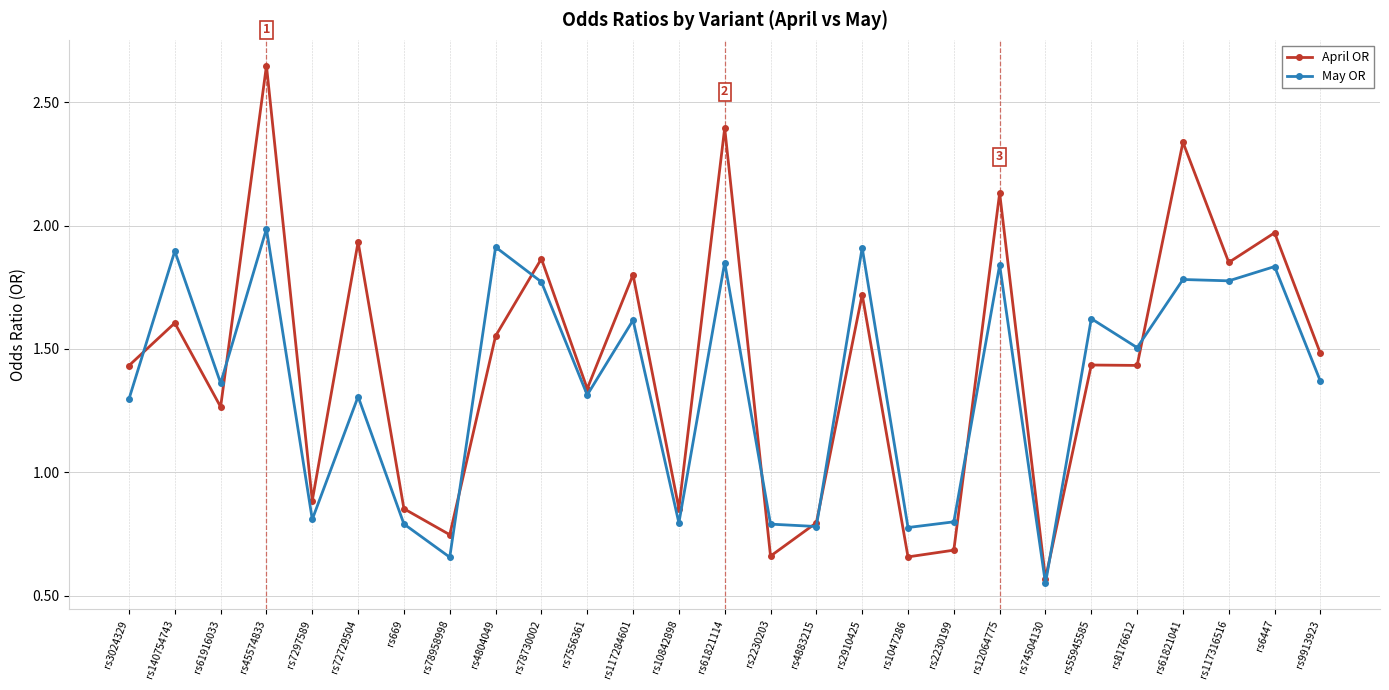

Rank the series by their average value, from highest to lowest.

April OR, May OR